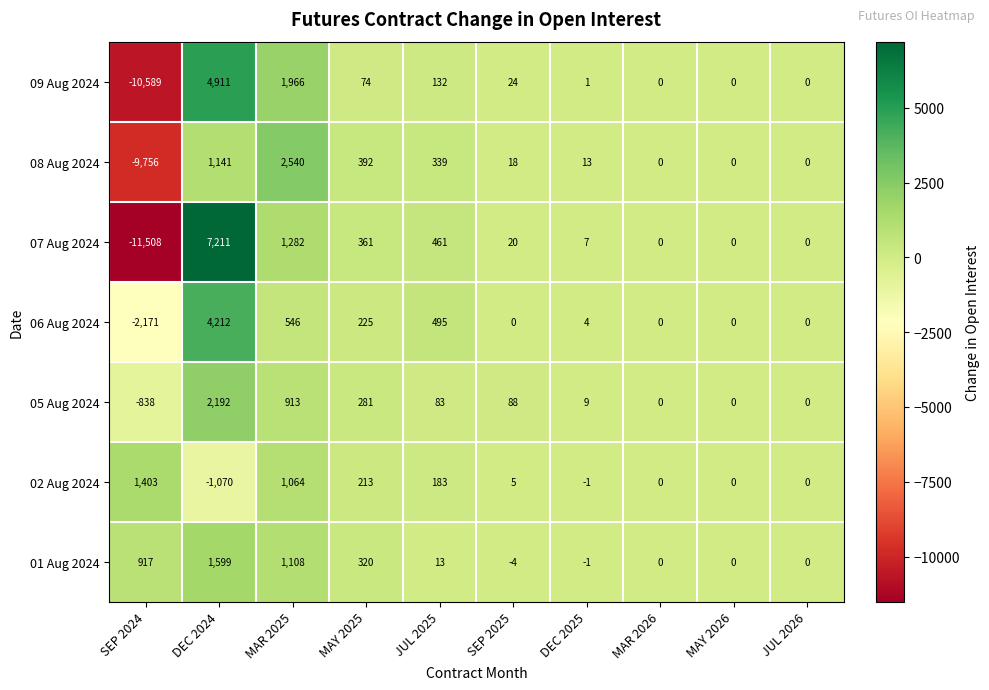

What is the highest value of the 05 Aug 2024 series?

2192